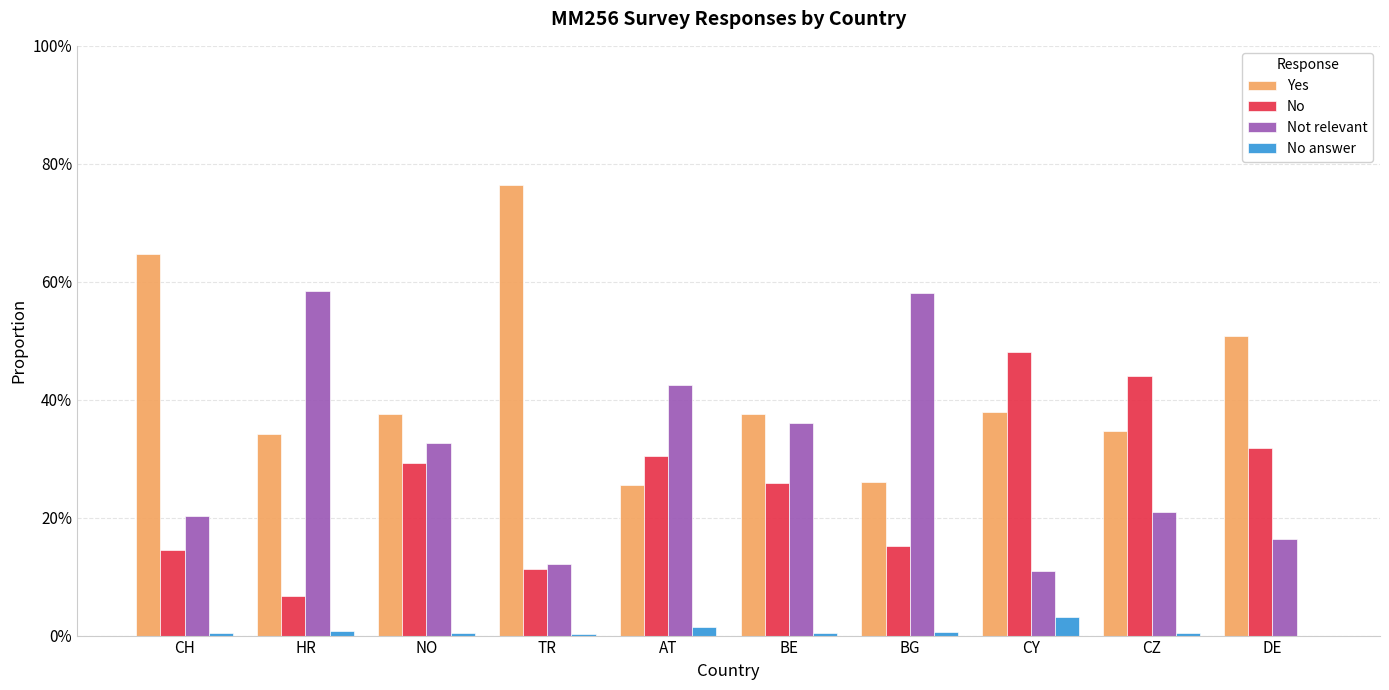

What position from the left is TR?

4